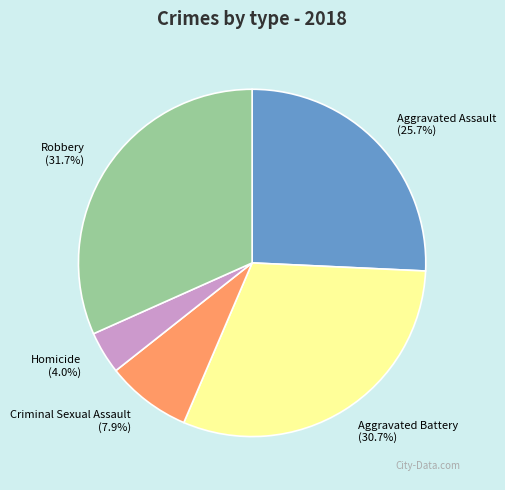

Which slice is the largest?

Robbery